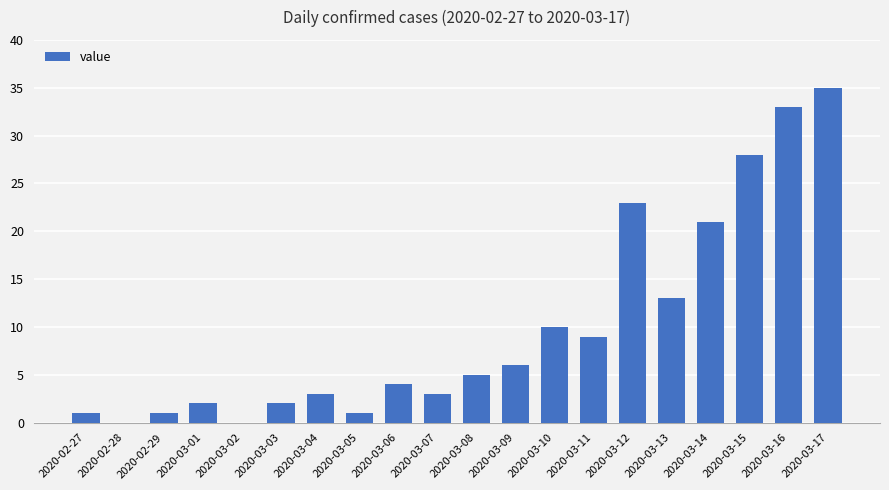

Is it true that the value at 2020-02-29 is 1?

True